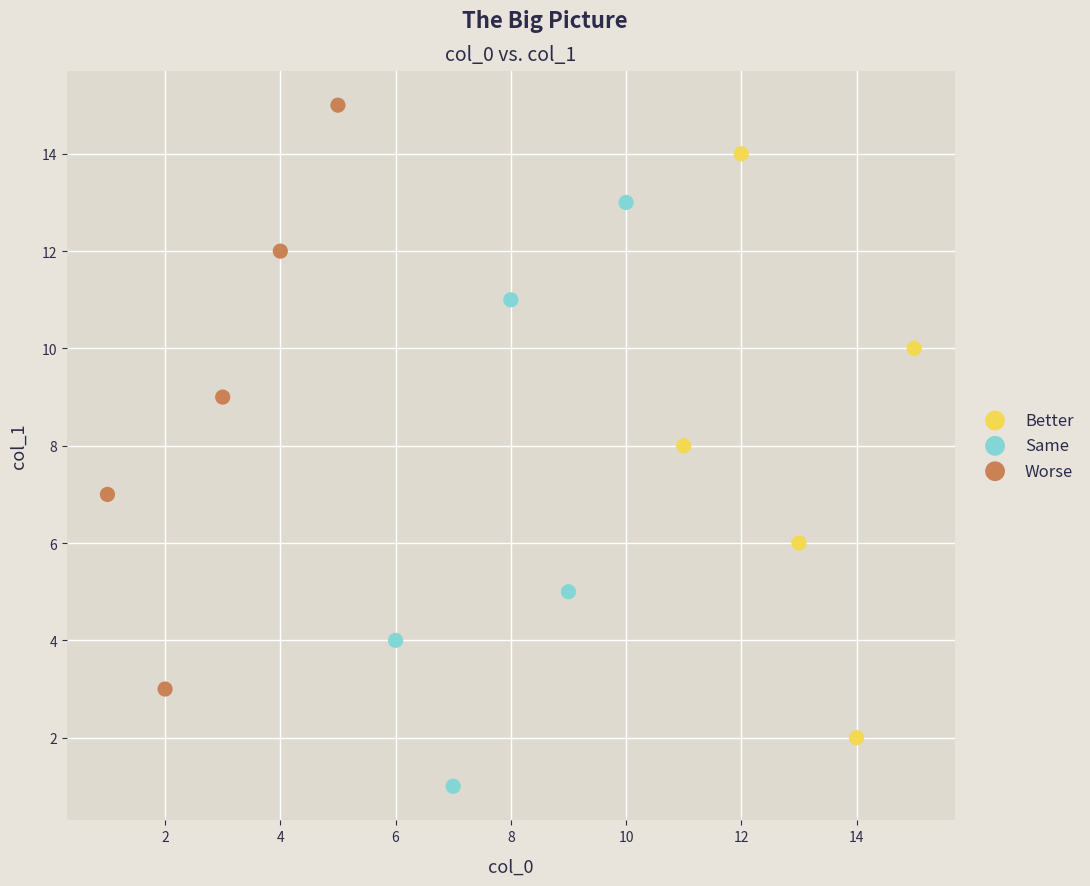

Which series reaches the maximum Y coordinate?

Worse